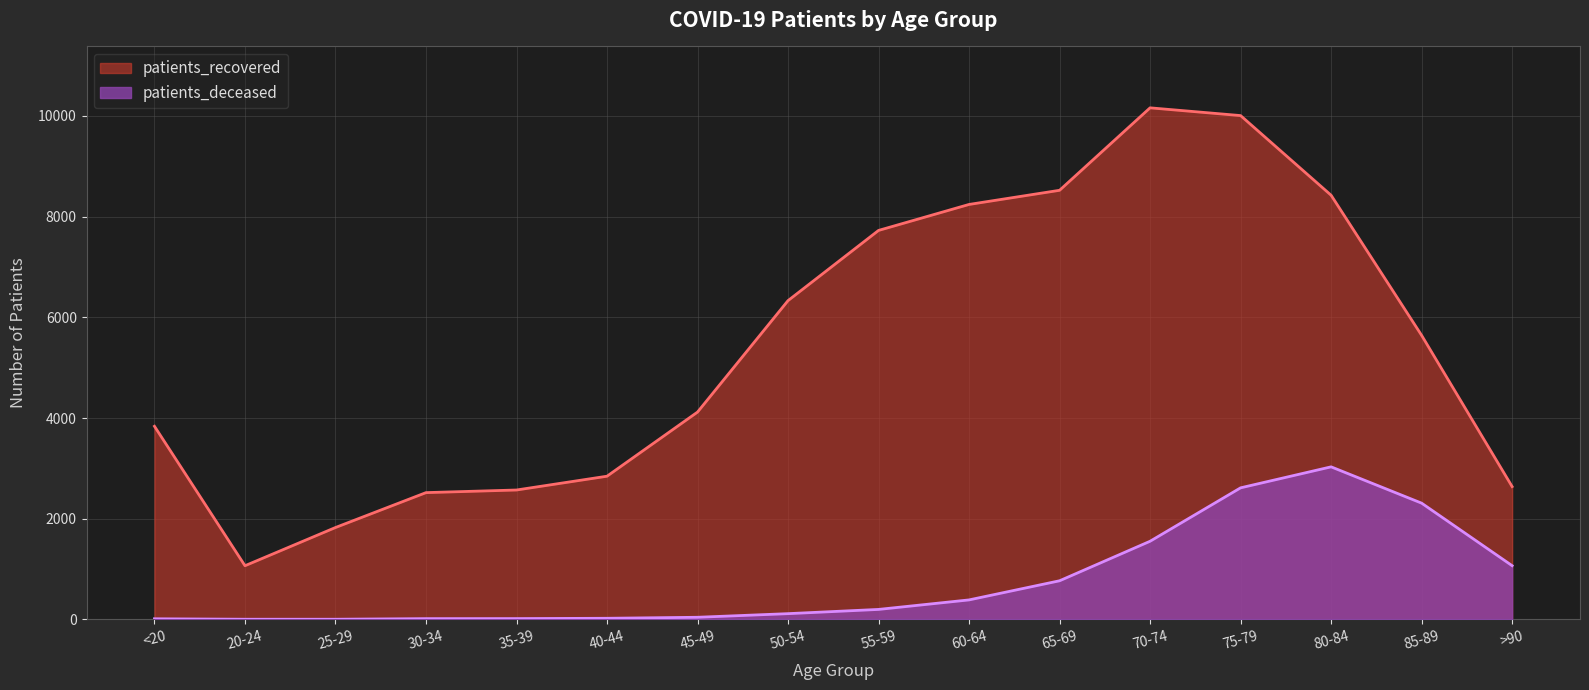

True or false: patients_recovered has a value of 4722 at 55-59.

False